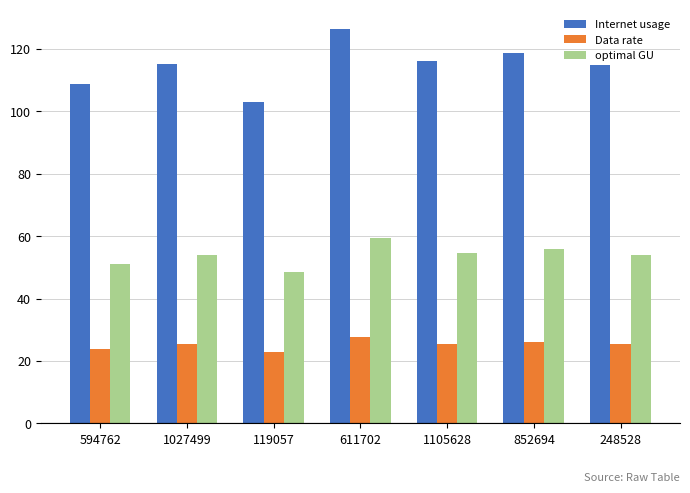

At how many categories does at least one series exceed 118?

2